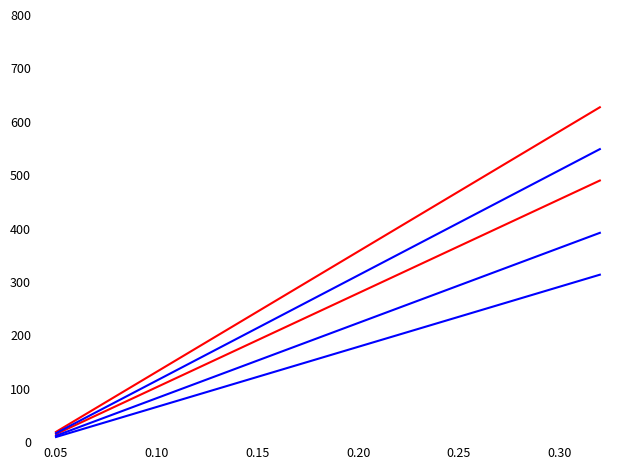

How many lines are shown in the chart?

5